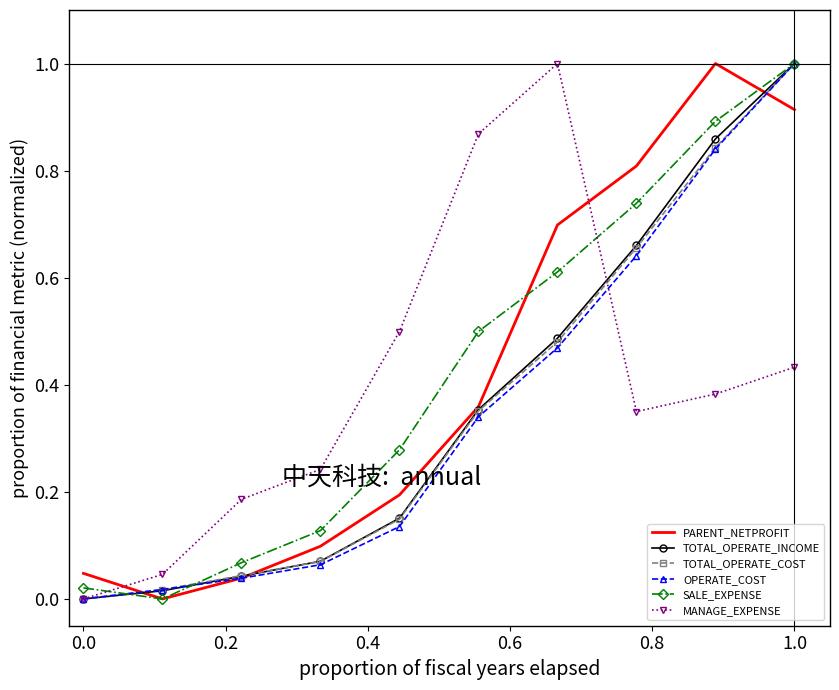

What is the maximum value shown in the chart?

1.0